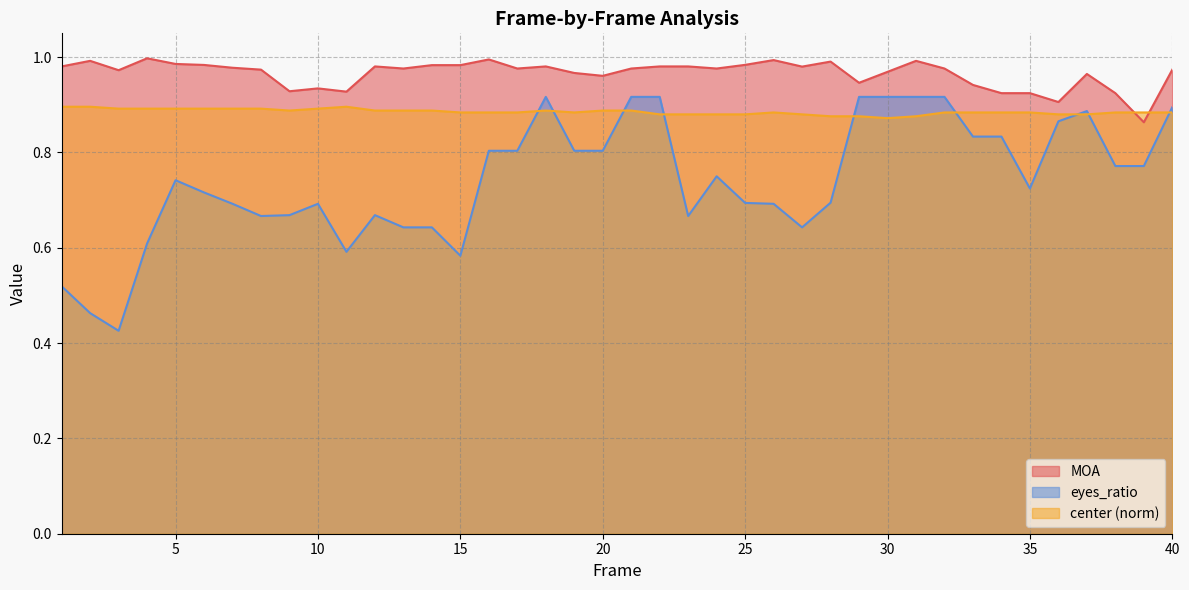

At which category is the sum across all series the highest?

18